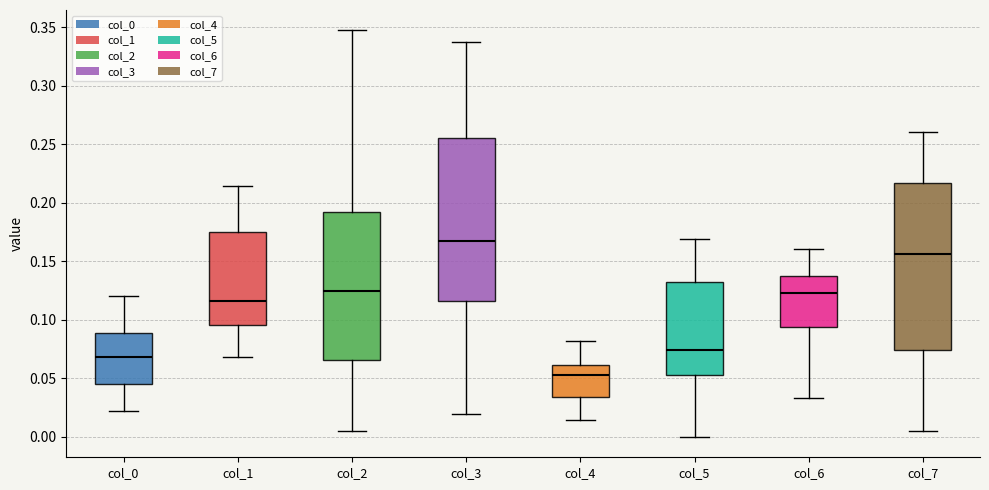

Reading left to right, read every box against the y-axis: the position of its median line, the range the box covers, and the ends of its whiskers. The values are not printed on the chart, so give them approximately, as read against the axis.

col_0: median 0.070, box 0.045 to 0.090, whiskers 0.020 to 0.120
col_1: median 0.115, box 0.095 to 0.175, whiskers 0.070 to 0.215
col_2: median 0.125, box 0.065 to 0.190, whiskers 0.005 to 0.345
col_3: median 0.170, box 0.115 to 0.255, whiskers 0.020 to 0.335
col_4: median 0.055, box 0.035 to 0.060, whiskers 0.015 to 0.080
col_5: median 0.075, box 0.055 to 0.130, whiskers 0.000 to 0.170
col_6: median 0.125, box 0.095 to 0.135, whiskers 0.035 to 0.160
col_7: median 0.155, box 0.075 to 0.215, whiskers 0.005 to 0.260